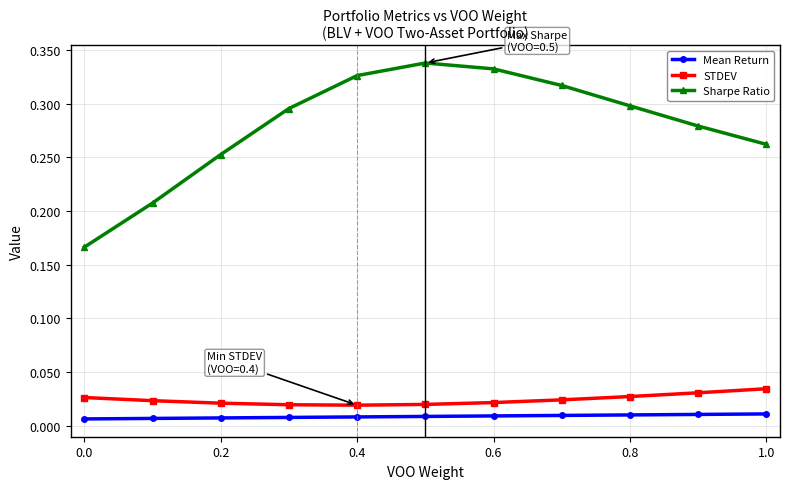

At how many categories does at least one series exceed 0?

11